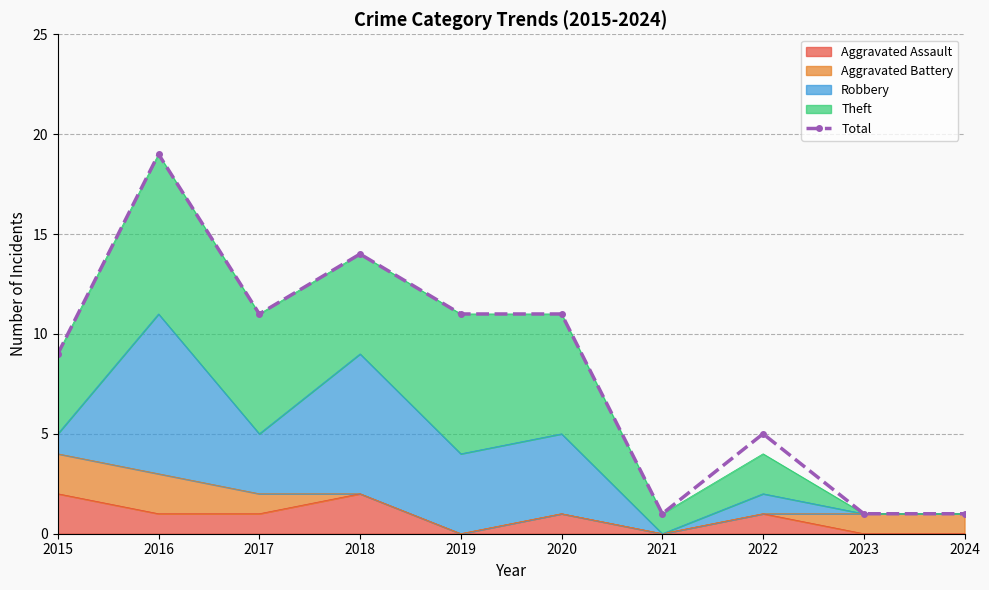

What is the difference between the maximum and minimum values?

18